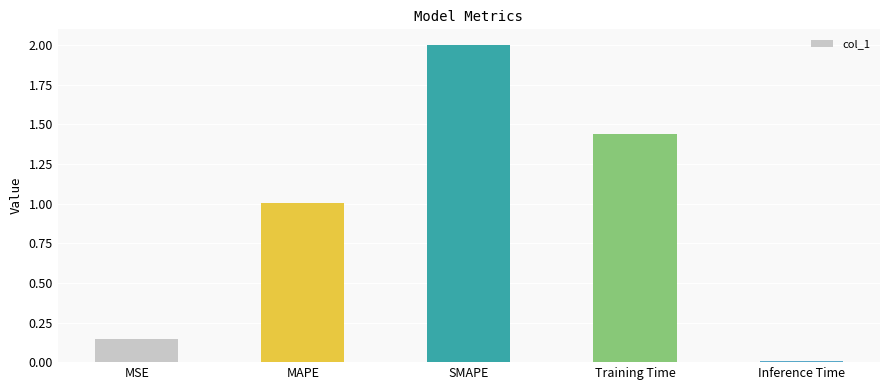

The value at Inference Time is 0.0. True or false?

True